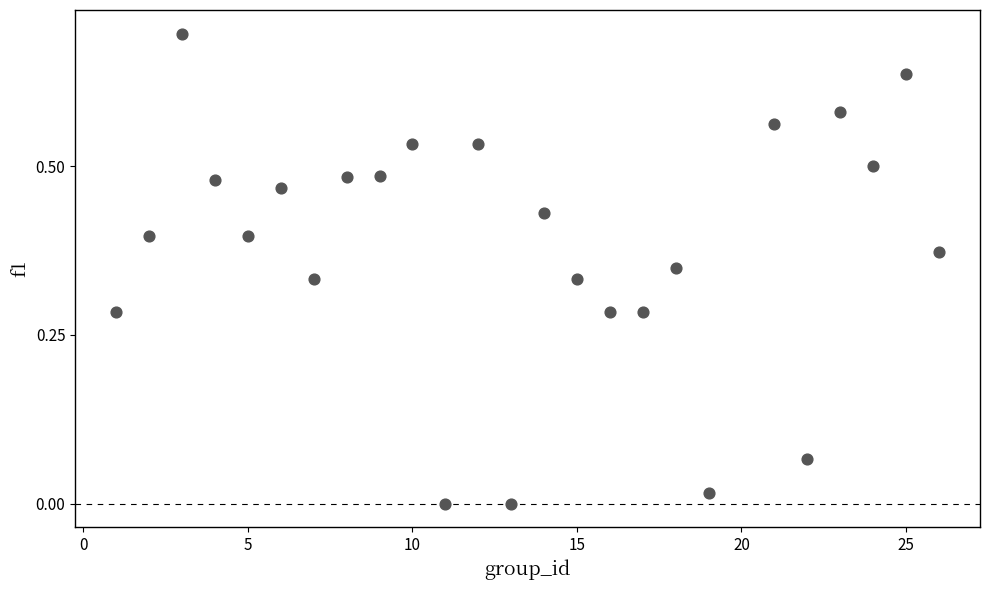

What is the range of Y values (max minus min)?

0.7